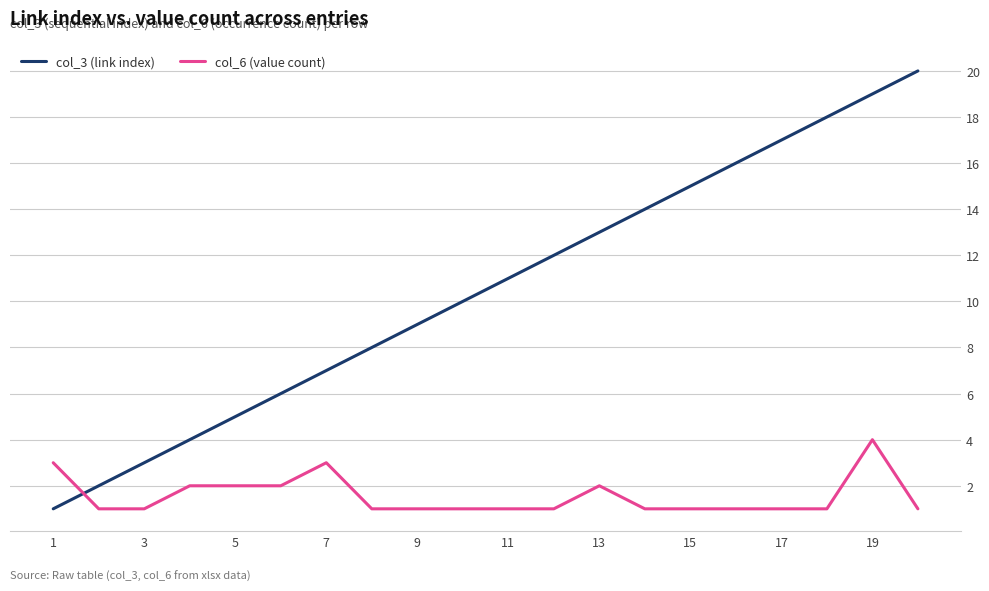

Which series has the largest range (max minus min)?

col_3 (link index)